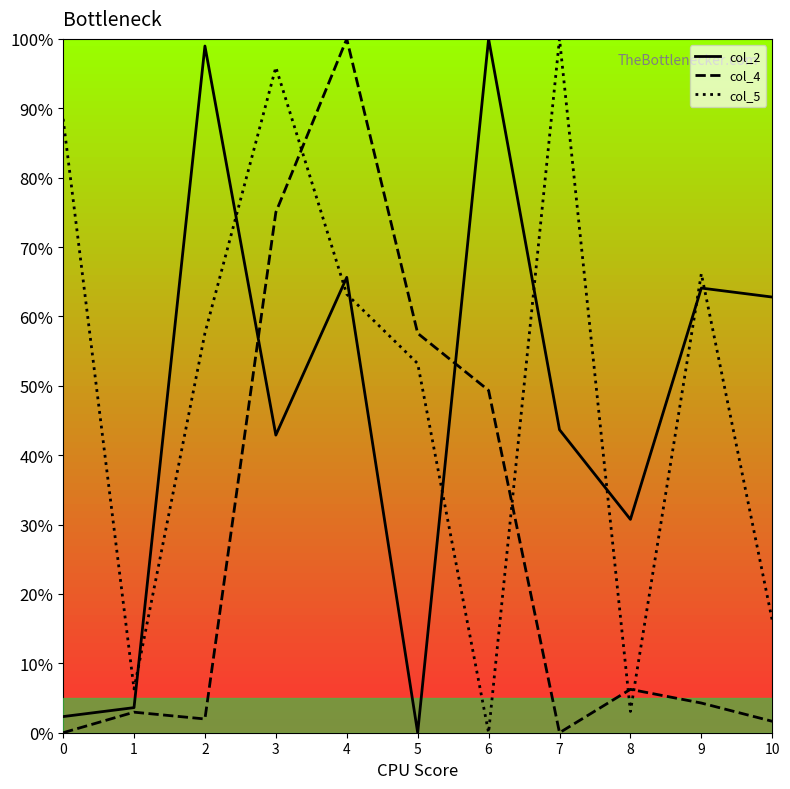

Which series has the widest spread of values?

col_2